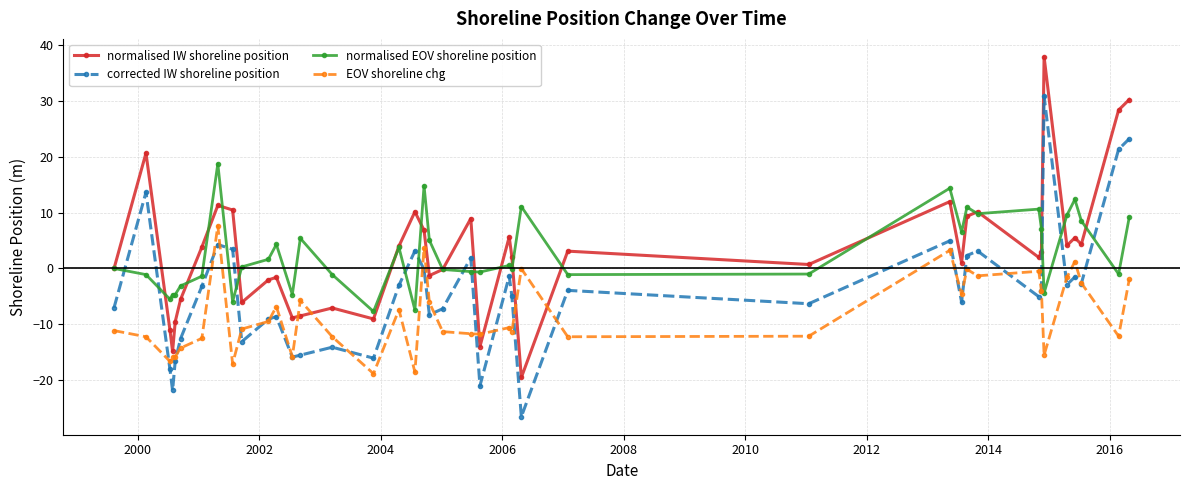

At how many categories does at least one series exceed 24?

3